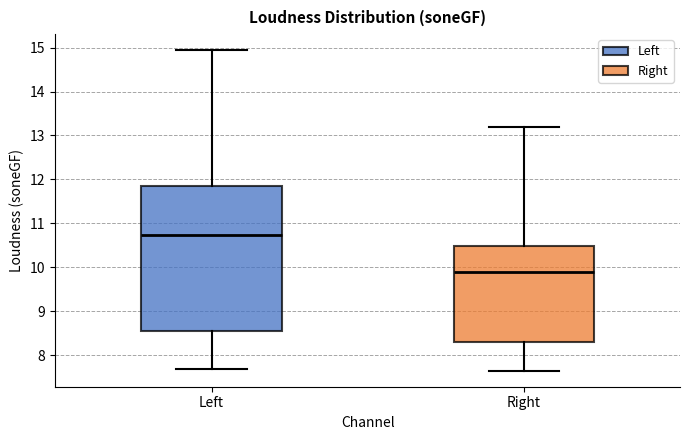

Which box's median line is the lowest?

Right